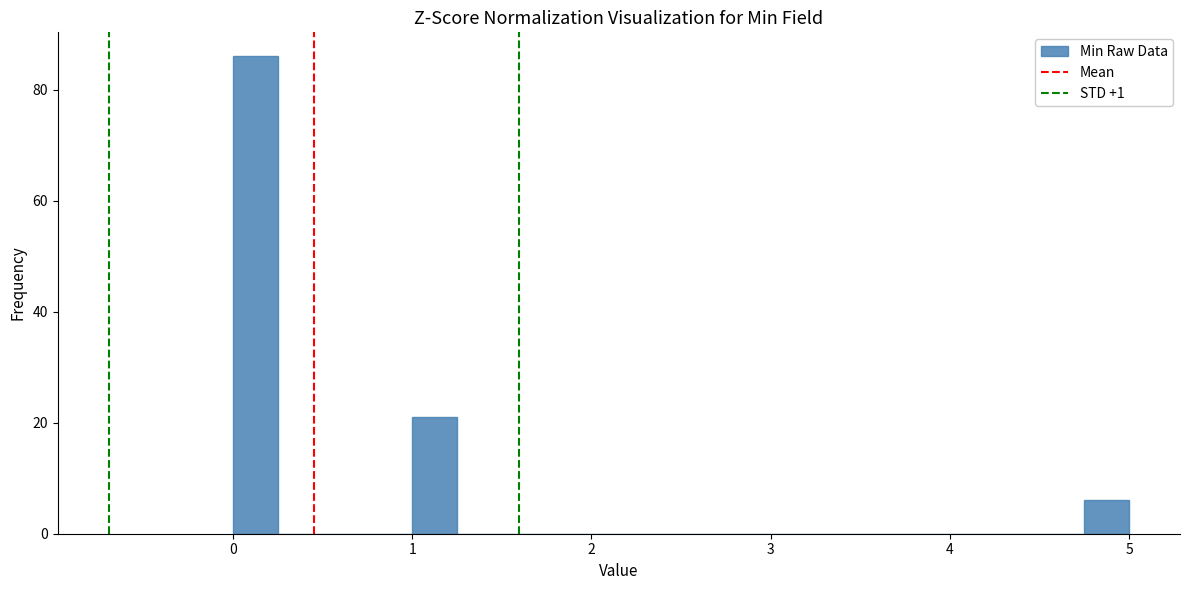

Read against the x-axis, roughly where is the centre of the tallest bar?

0.1